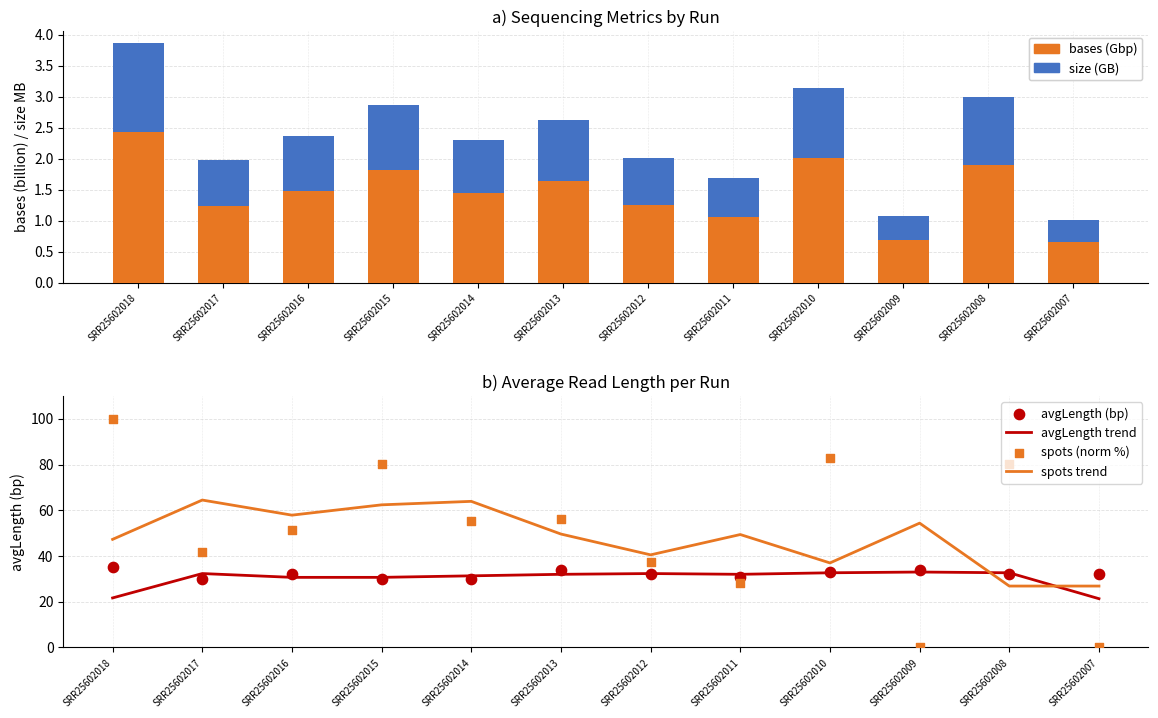

What is the total value across all series at SRR25602015?

206.1